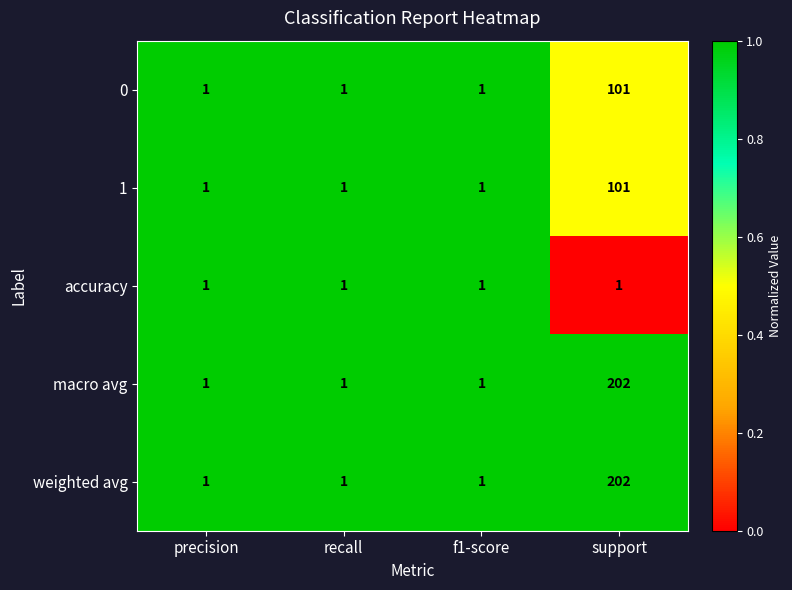

Reading left to right, what are all the values shown in this chart?

0: 1	1	1	101
1: 1	1	1	101
accuracy: 1	1	1	1
macro avg: 1	1	1	202
weighted avg: 1	1	1	202